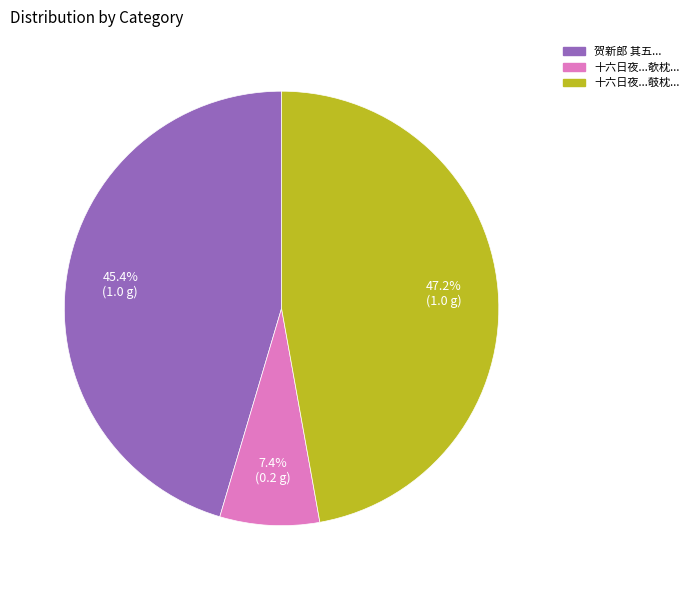

Does any single category account for the majority?

No